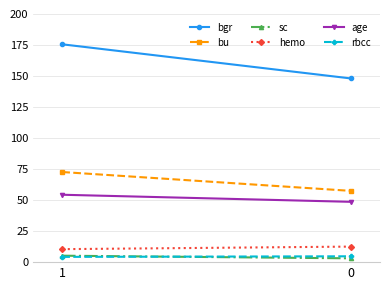

What is the difference between the age values at 1 and 0?

5.7